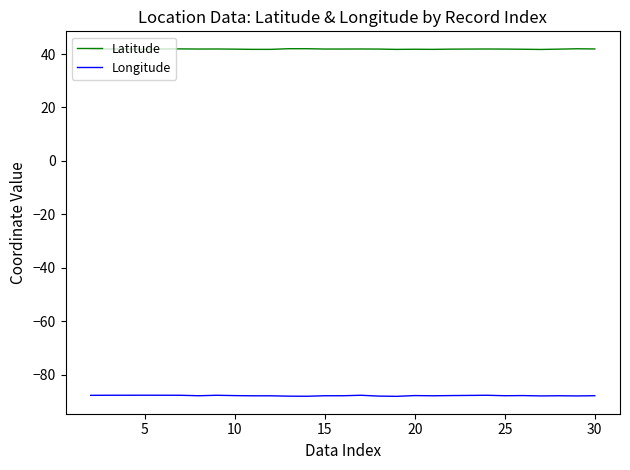

Which series has the largest range (max minus min)?

Longitude